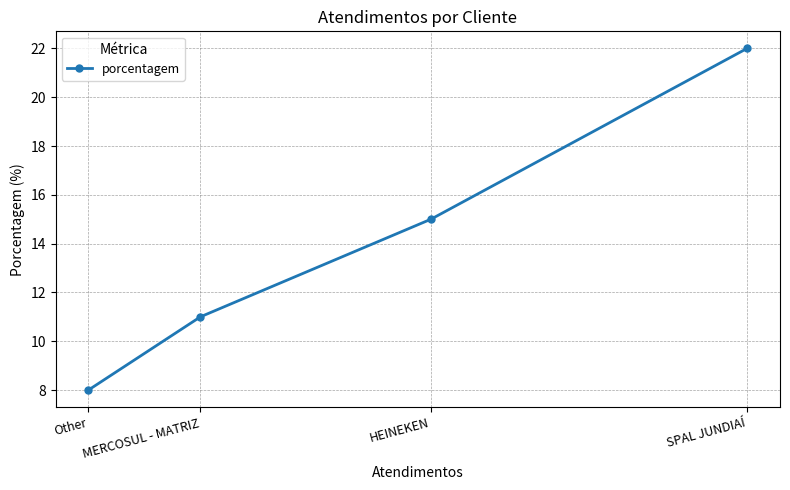

Does the chart have visible grid lines?

Yes